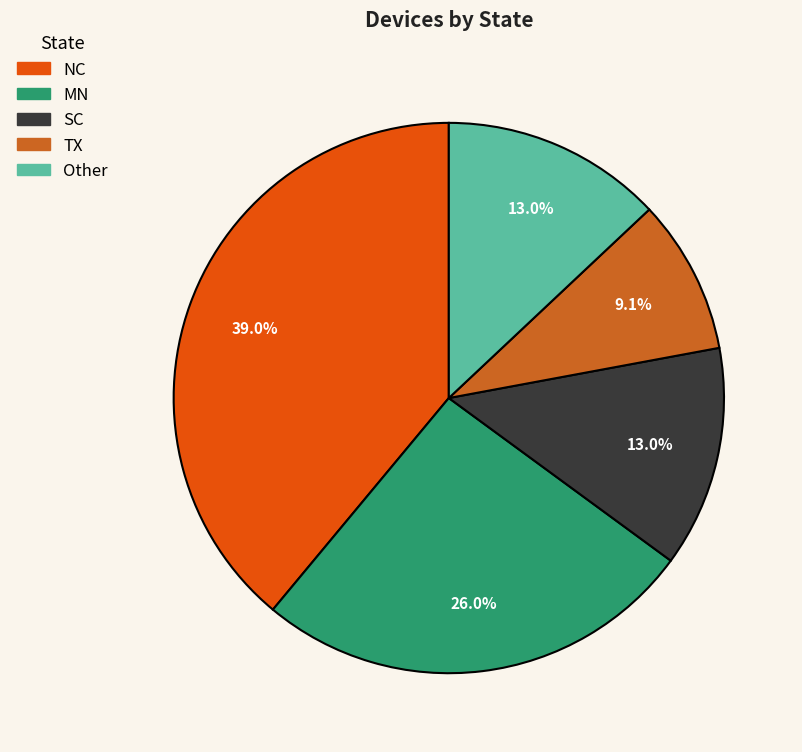

To the nearest percent, what is the combined percentage of Other and TX?

22%